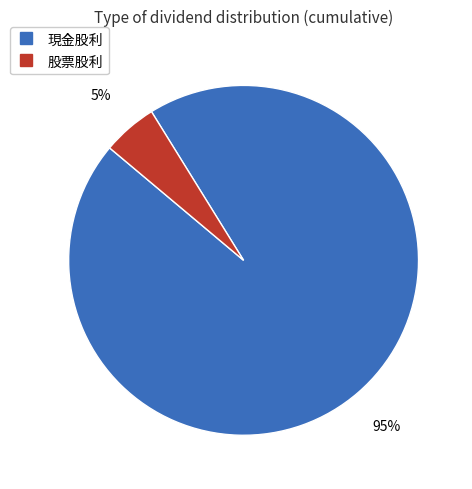

Which has a higher value, 股票股利 or 現金股利?

現金股利